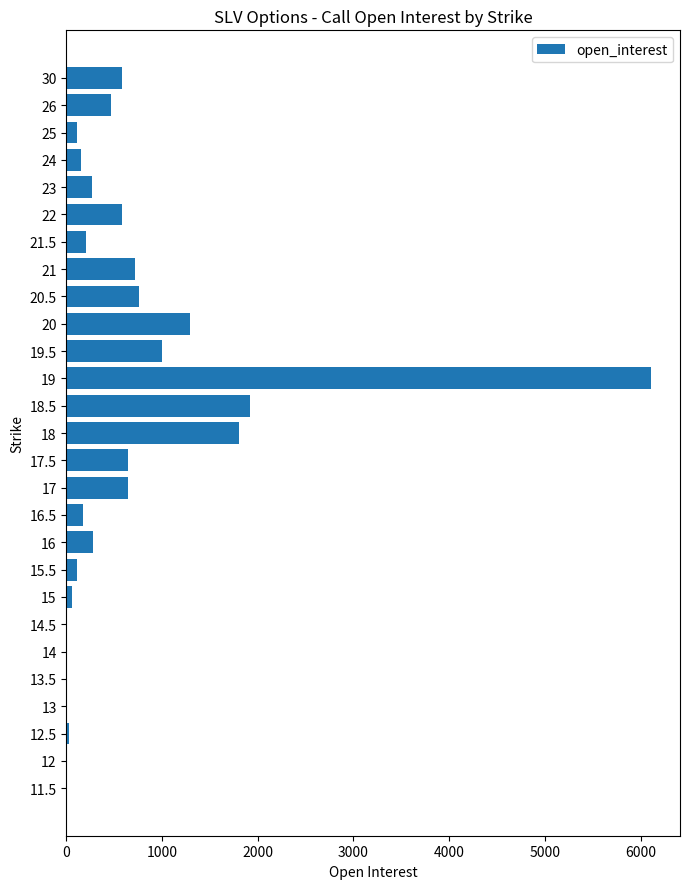

At which label is the value closest to 3053?

18.5